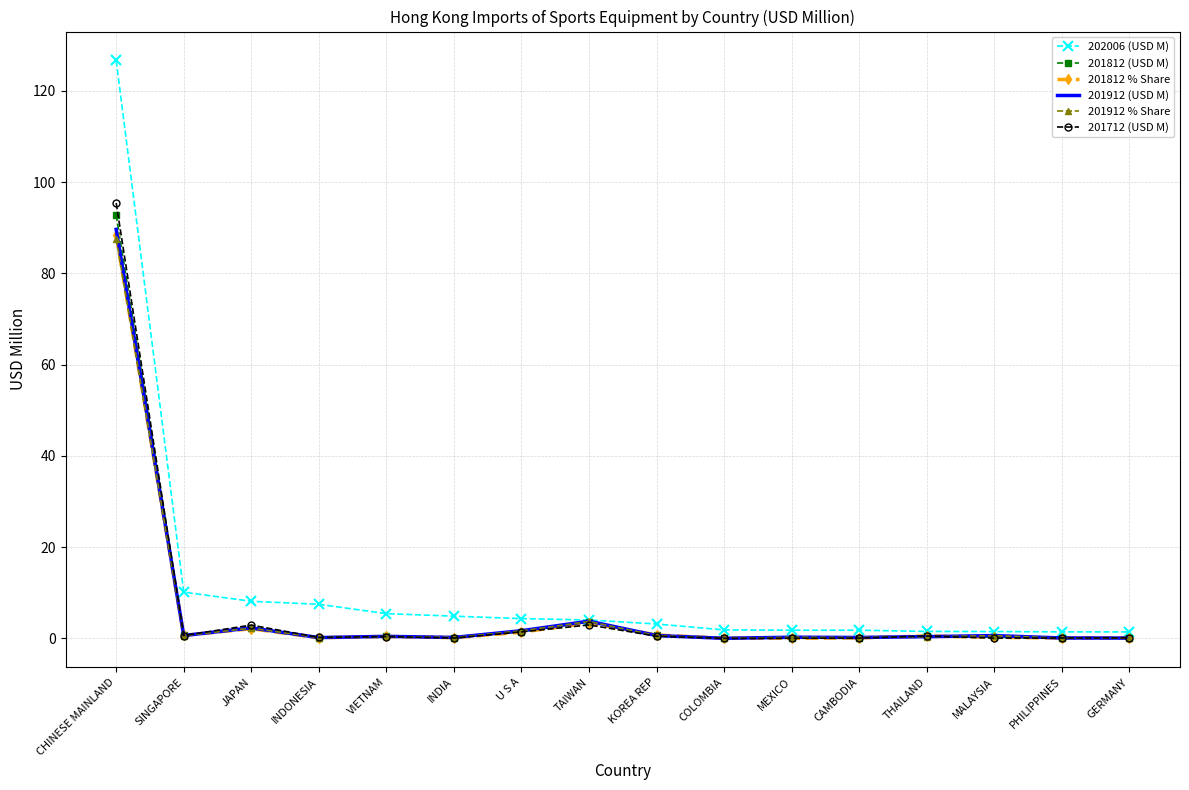

True or false: 201812 % Share has more than 0 points higher than both neighbors.

True